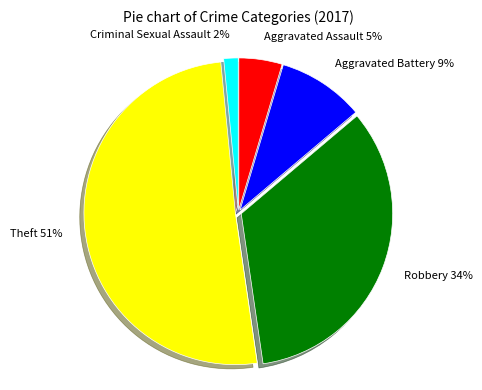

Do Aggravated Battery and Theft together represent more than half of the pie?

Yes